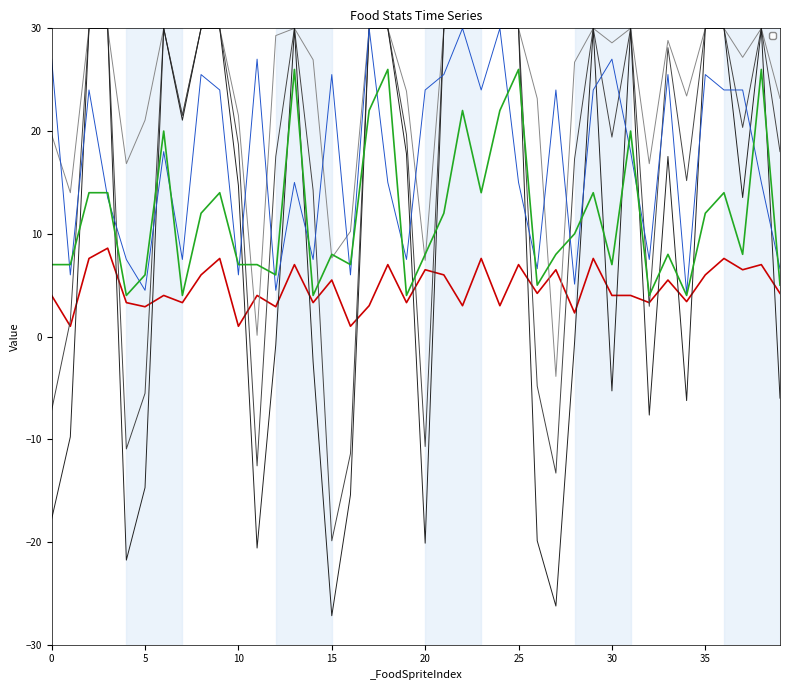

Which series has the largest range (max minus min)?

_BulletColor_b